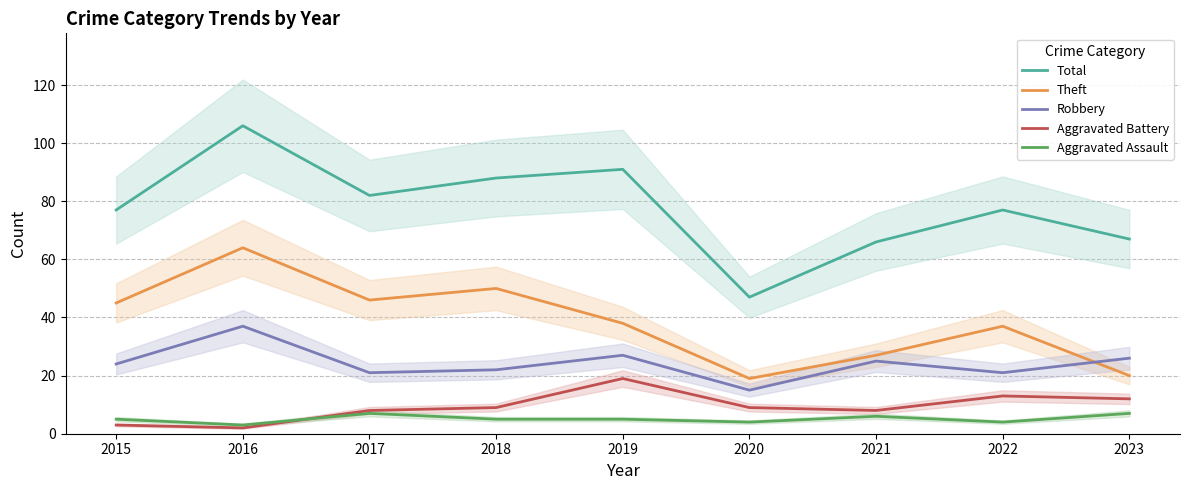

True or false: Aggravated Battery has a value of 6 at 2019.

False